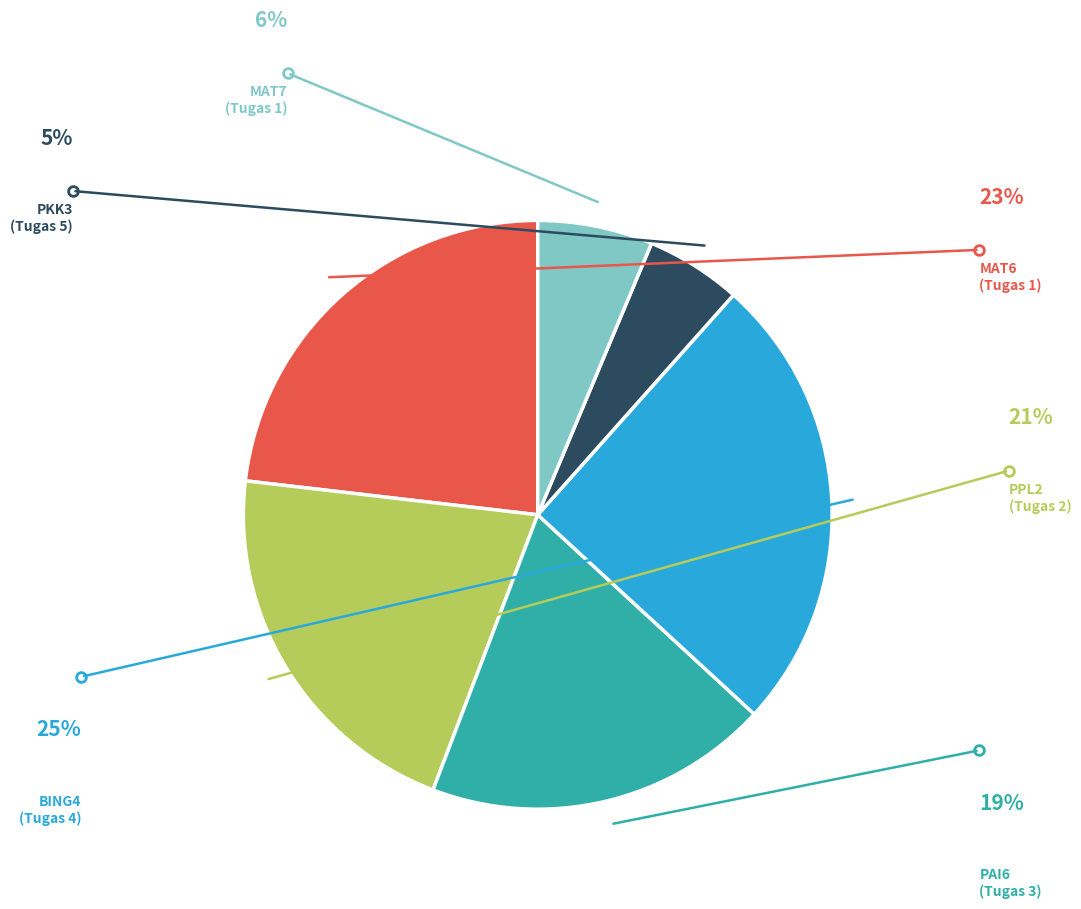

How many slices are in this pie chart?

6